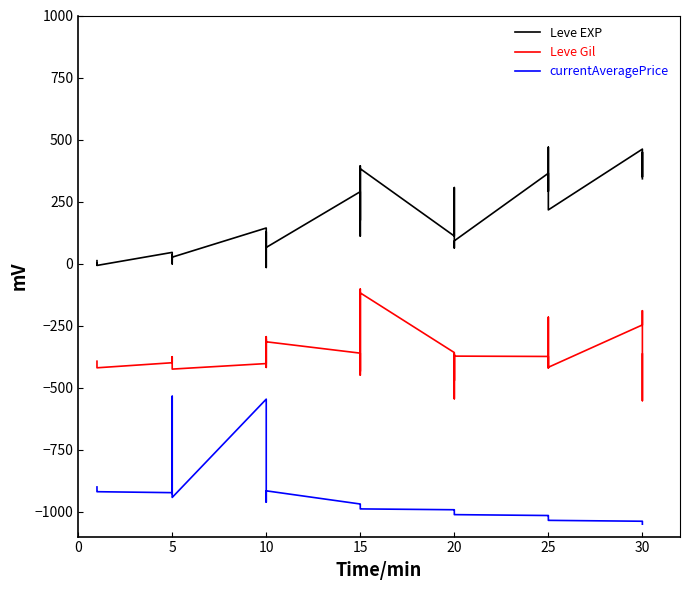

What is the value of the Leve Gil point at the 28th from the left?

-364.4